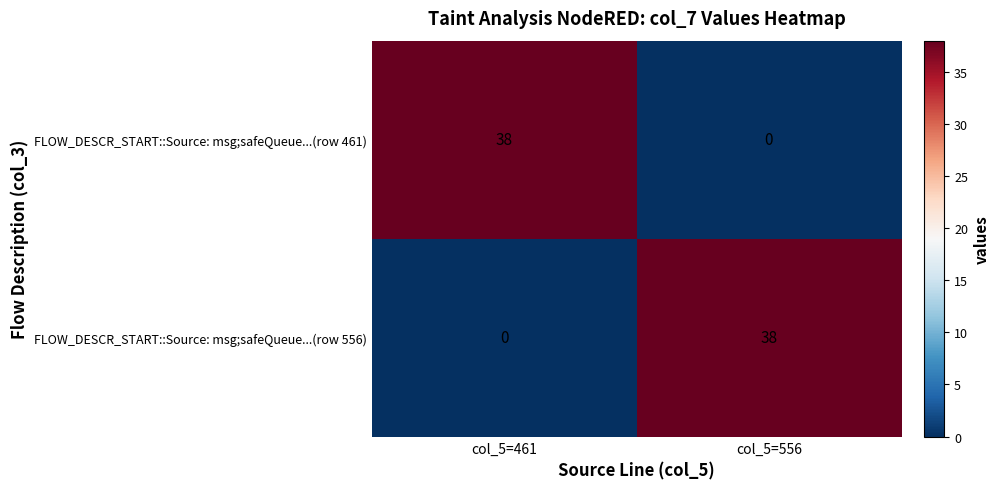

Reading left to right, extract all data points from this chart.

FLOW_DESCR_START::Source: msg;safeQueue...(row 461): 38	0
FLOW_DESCR_START::Source: msg;safeQueue...(row 556): 0	38